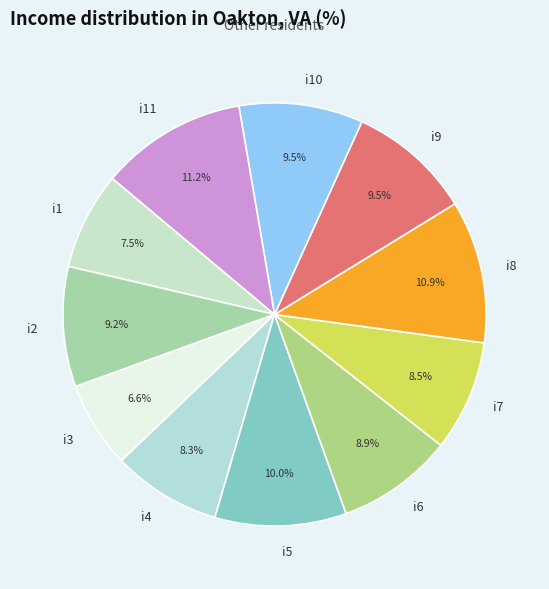

To the nearest percent, what portion does i3 represent?

7%